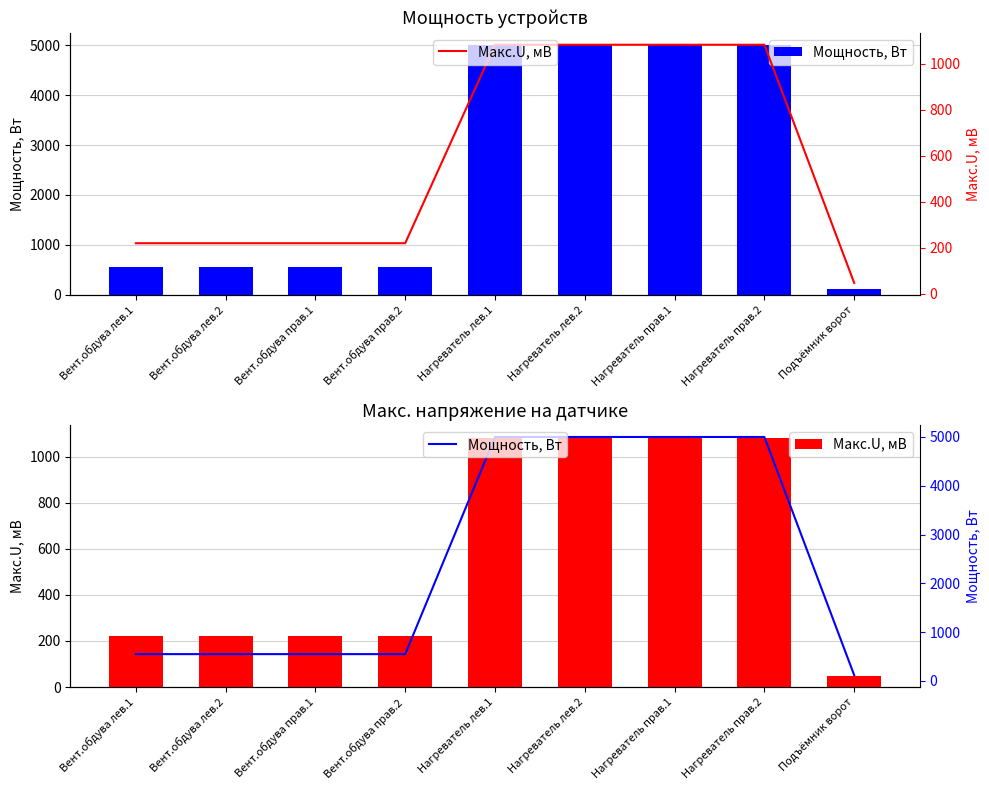

Rank the series by their maximum value, from lowest to highest.

Макс.U, мВ, Мощность, Вт